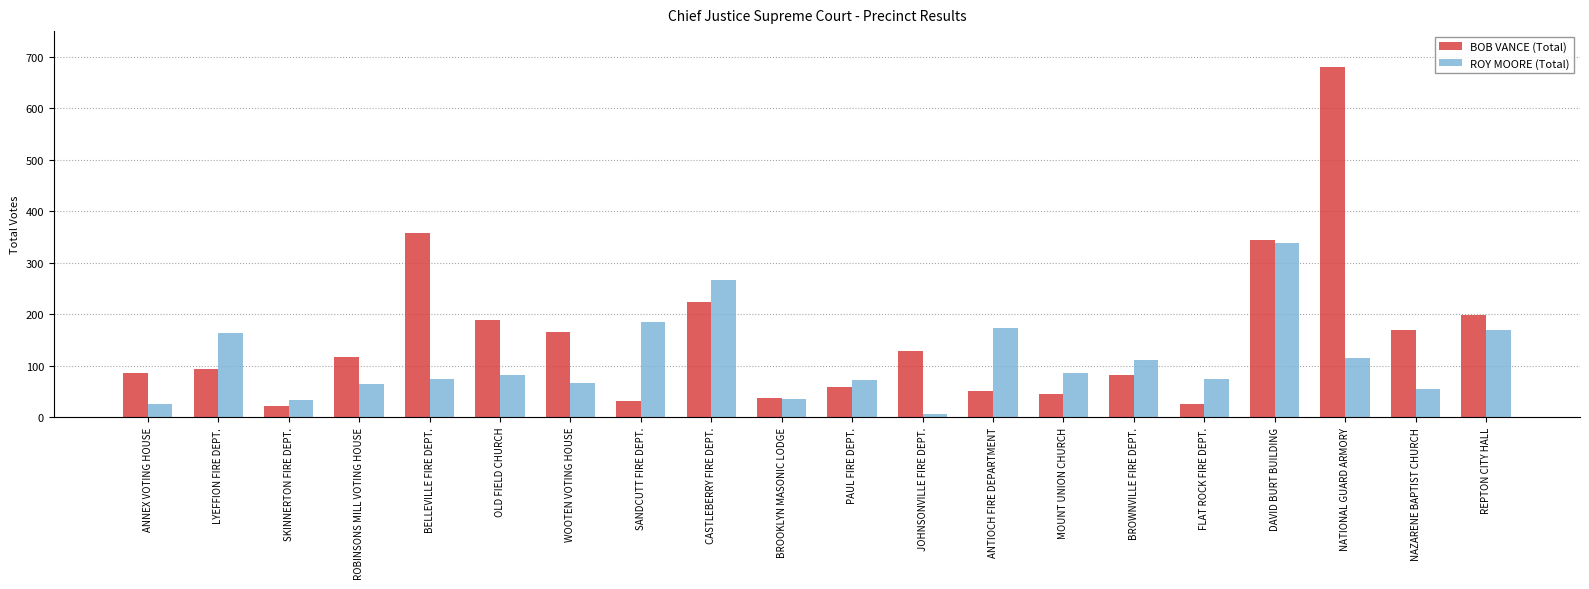

How many distinct data groups are displayed?

2